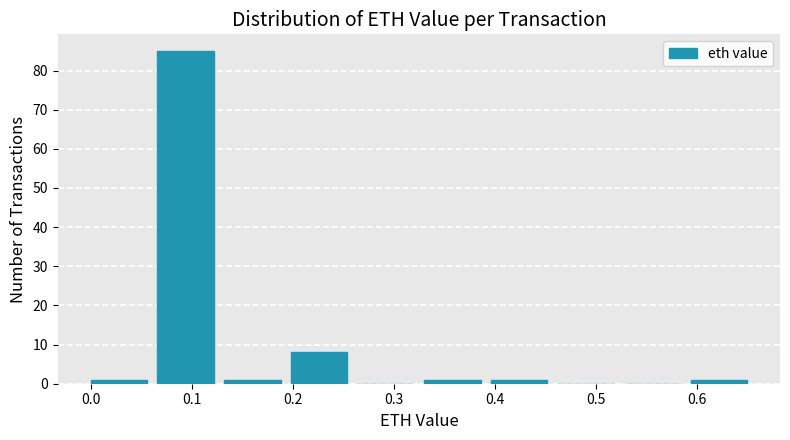

Reading left to right, transcribe this chart: for each bar, give the range it covers on the x-axis and its height. Neither the bar edges nor the heights are printed on the chart, so give them approximately, as read against the axes.

0.000 to 0.066: 1
0.066 to 0.132: 85
0.132 to 0.198: 1
0.198 to 0.264: 8
0.264 to 0.330: 0
0.330 to 0.396: 1
0.396 to 0.462: 1
0.462 to 0.528: 0
0.528 to 0.594: 0
0.594 to 0.660: 1